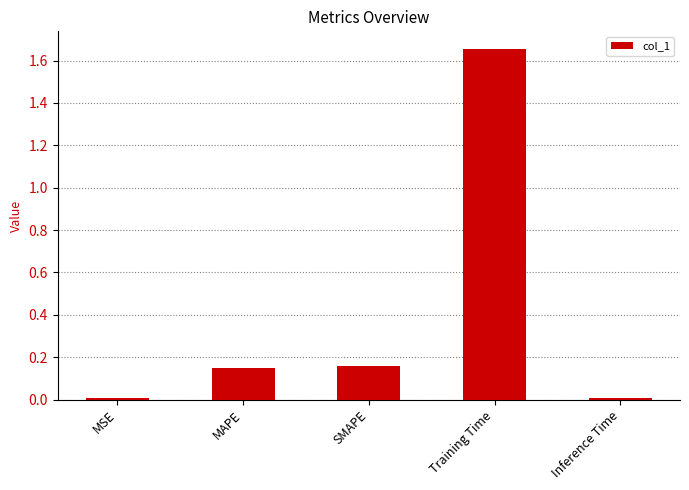

What is the difference between the maximum and minimum values?

1.6